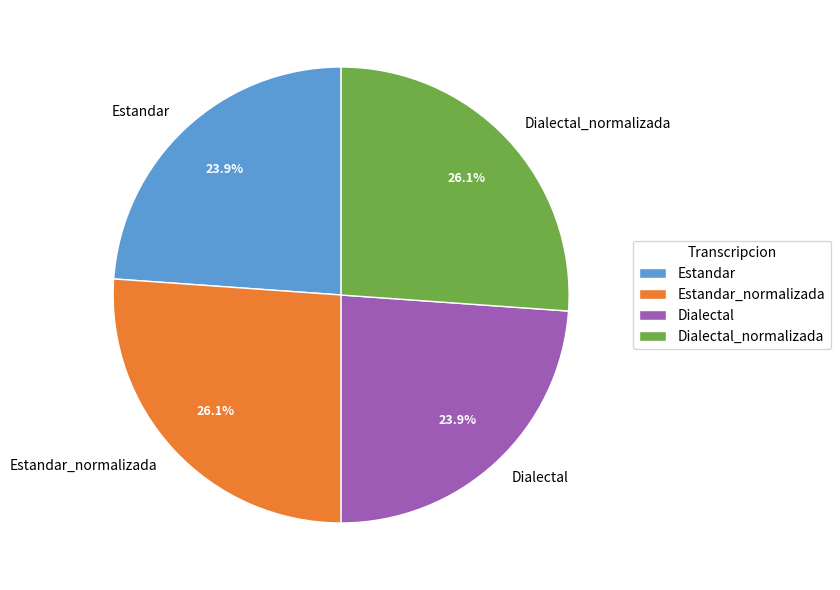

To the nearest percent, what is the difference between the largest and smallest slice percentages?

2%